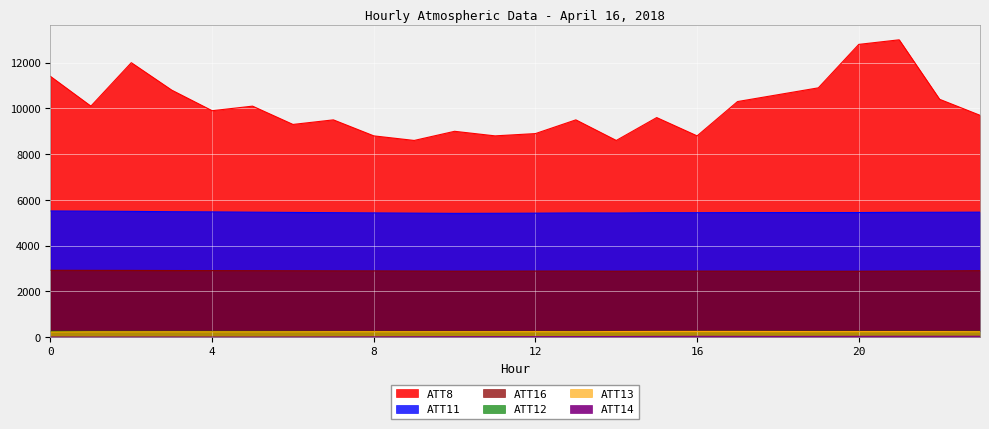

How many series are shown in this chart?

6